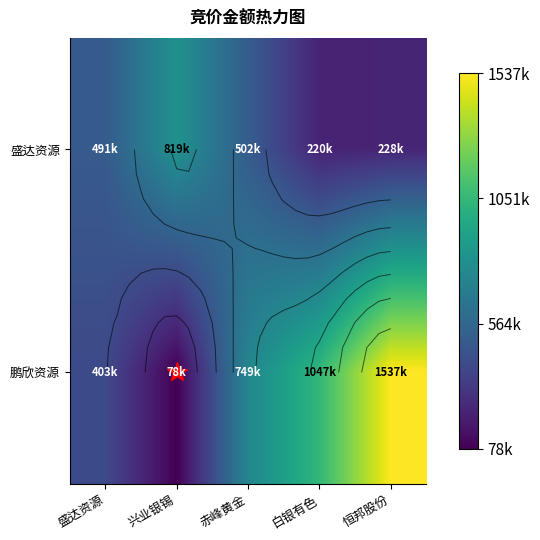

Between 盛达资源 and 恒邦股份, which series saw the biggest shift?

鹏欣资源